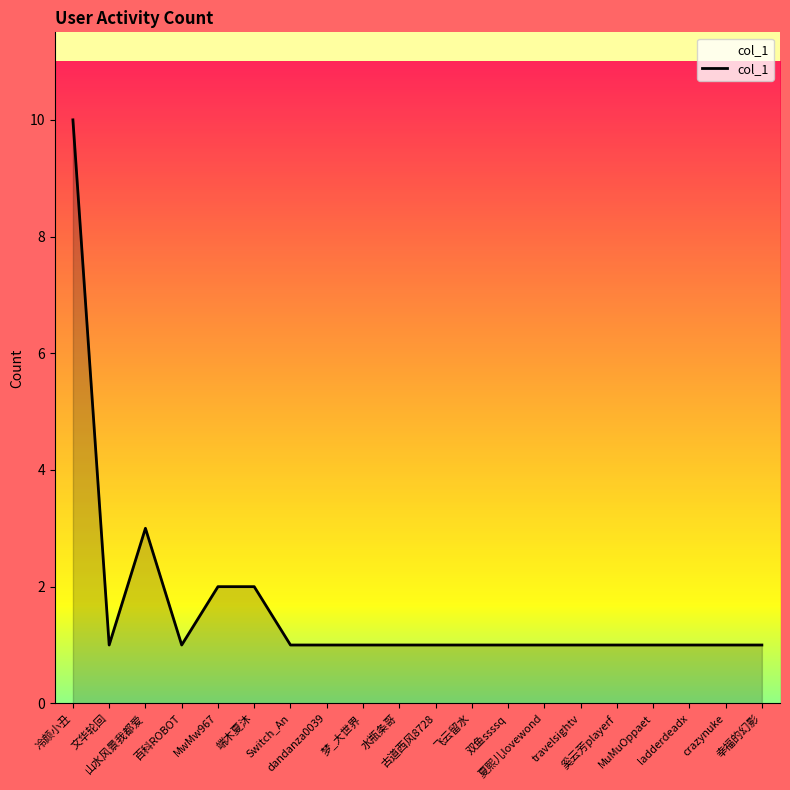

What is the difference between the maximum and minimum values?

9